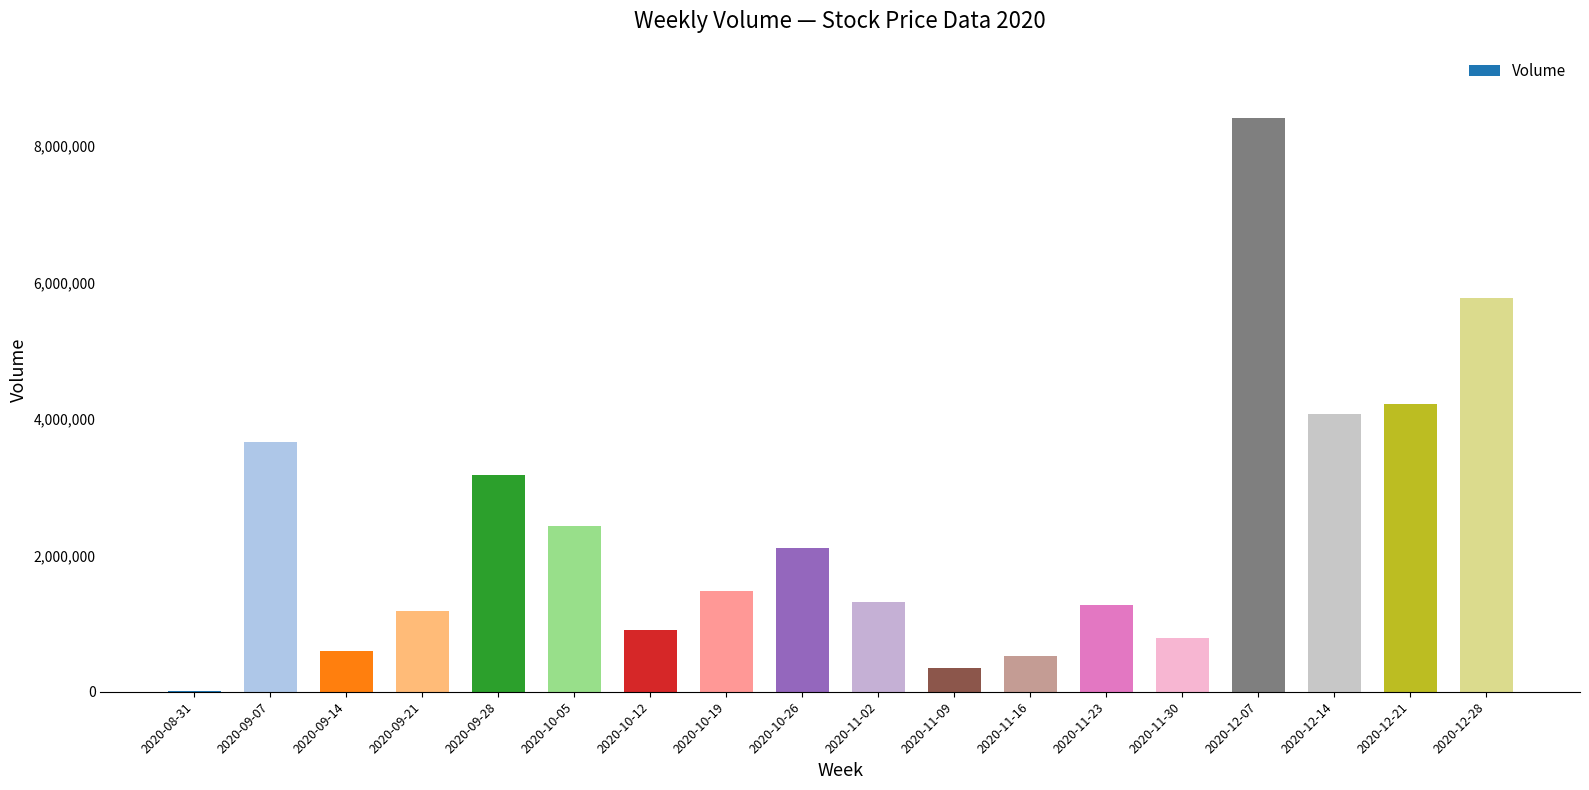

What is the greatest value displayed?

8417900